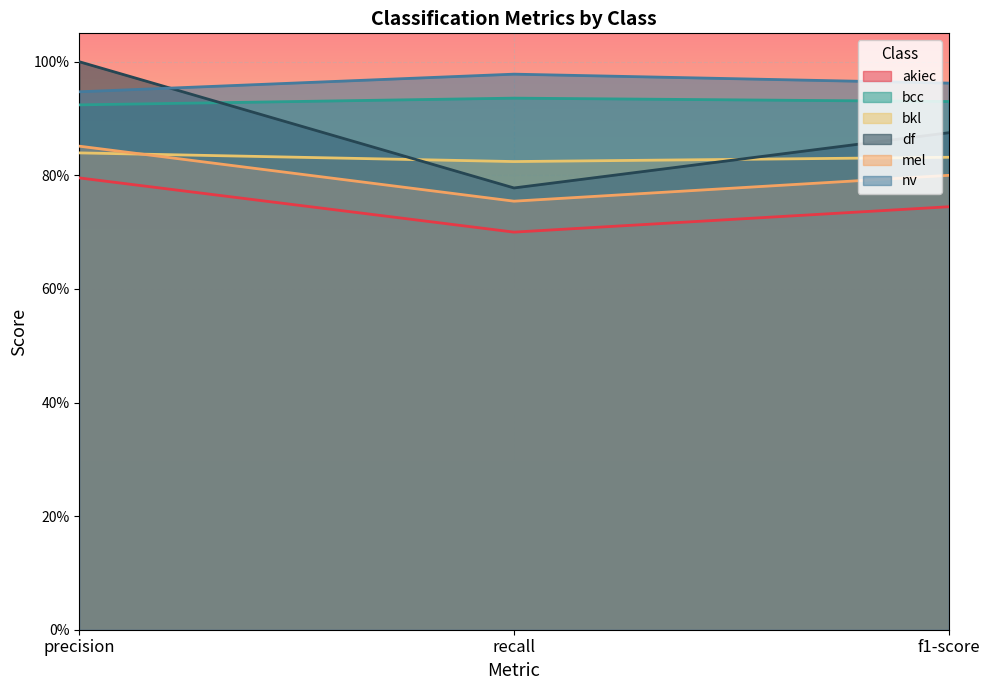

At how many categories does at least one series exceed 0?

3